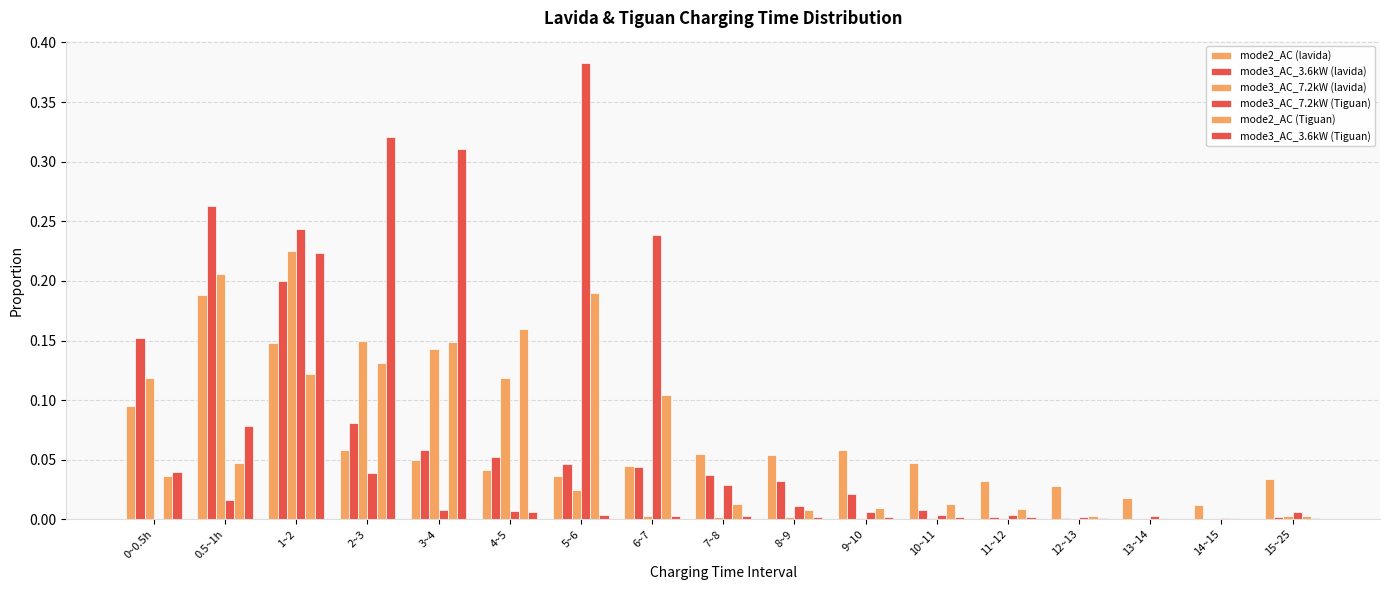

Reading left to right, extract all data points from this chart.

mode2_AC (lavida): 0~0.5h=0.1	0.5~1h=0.2	1~2=0.1	2~3=0.1	3~4=0.1	4~5=0.0	5~6=0.0	6~7=0.0	7~8=0.1	8~9=0.1	9~10=0.1	10~11=0.0	11~12=0.0	12~13=0.0	13~14=0.0	14~15=0.0	15~25=0.0
mode3_AC_3.6kW (lavida): 0~0.5h=0.2	0.5~1h=0.3	1~2=0.2	2~3=0.1	3~4=0.1	4~5=0.1	5~6=0.0	6~7=0.0	7~8=0.0	8~9=0.0	9~10=0.0	10~11=0.0	11~12=0.0	12~13=0.0	13~14=0.0	14~15=0.0	15~25=0.0
mode3_AC_7.2kW (lavida): 0~0.5h=0.1	0.5~1h=0.2	1~2=0.2	2~3=0.1	3~4=0.1	4~5=0.1	5~6=0.0	6~7=0.0	7~8=0.0	8~9=0.0	9~10=0.0	10~11=0.0	11~12=0.0	12~13=0.0	13~14=0.0	14~15=0.0	15~25=0.0
mode3_AC_7.2kW (Tiguan): 0~0.5h=0.0	0.5~1h=0.0	1~2=0.2	2~3=0.0	3~4=0.0	4~5=0.0	5~6=0.4	6~7=0.2	7~8=0.0	8~9=0.0	9~10=0.0	10~11=0.0	11~12=0.0	12~13=0.0	13~14=0.0	14~15=0.0	15~25=0.0
mode2_AC (Tiguan): 0~0.5h=0.0	0.5~1h=0.0	1~2=0.1	2~3=0.1	3~4=0.1	4~5=0.2	5~6=0.2	6~7=0.1	7~8=0.0	8~9=0.0	9~10=0.0	10~11=0.0	11~12=0.0	12~13=0.0	13~14=0.0	14~15=0.0	15~25=0.0
mode3_AC_3.6kW (Tiguan): 0~0.5h=0.0	0.5~1h=0.1	1~2=0.2	2~3=0.3	3~4=0.3	4~5=0.0	5~6=0.0	6~7=0.0	7~8=0.0	8~9=0.0	9~10=0.0	10~11=0.0	11~12=0.0	12~13=0.0	13~14=0.0	14~15=0.0	15~25=0.0